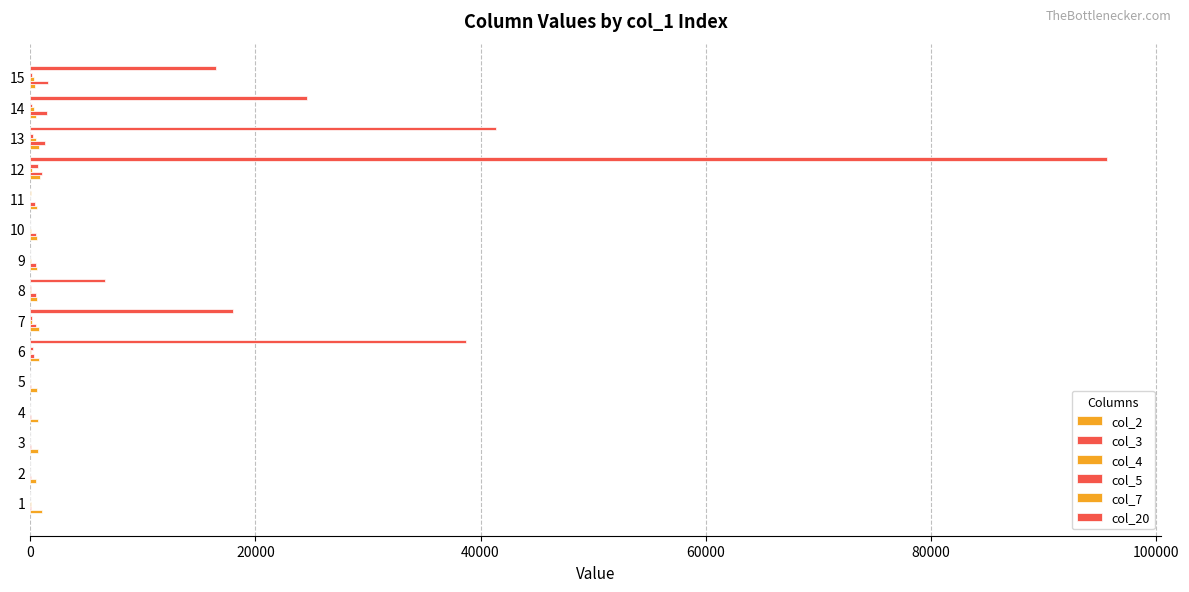

Count the number of data series in this chart.

6